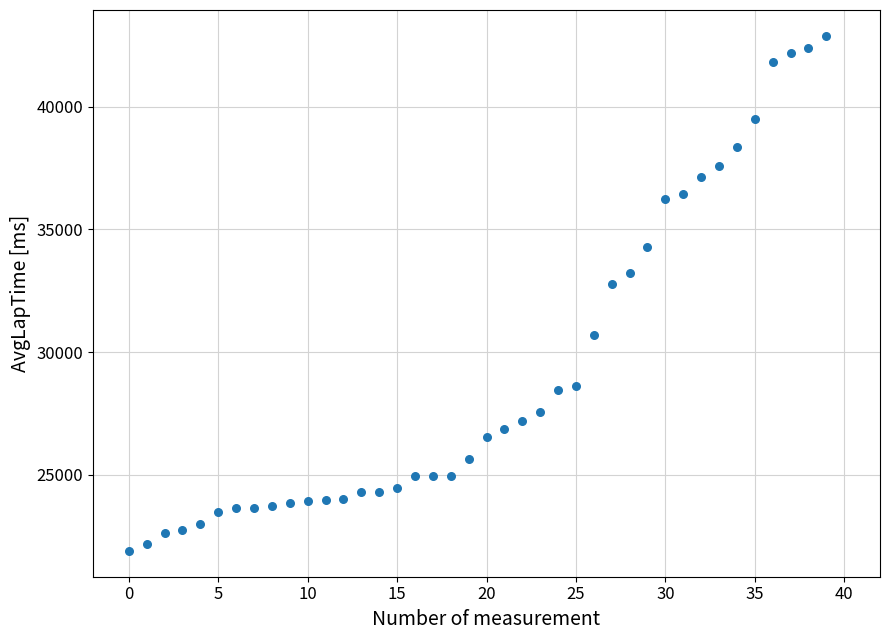

What Y value in the scatter plot is closest to 32391?

32773